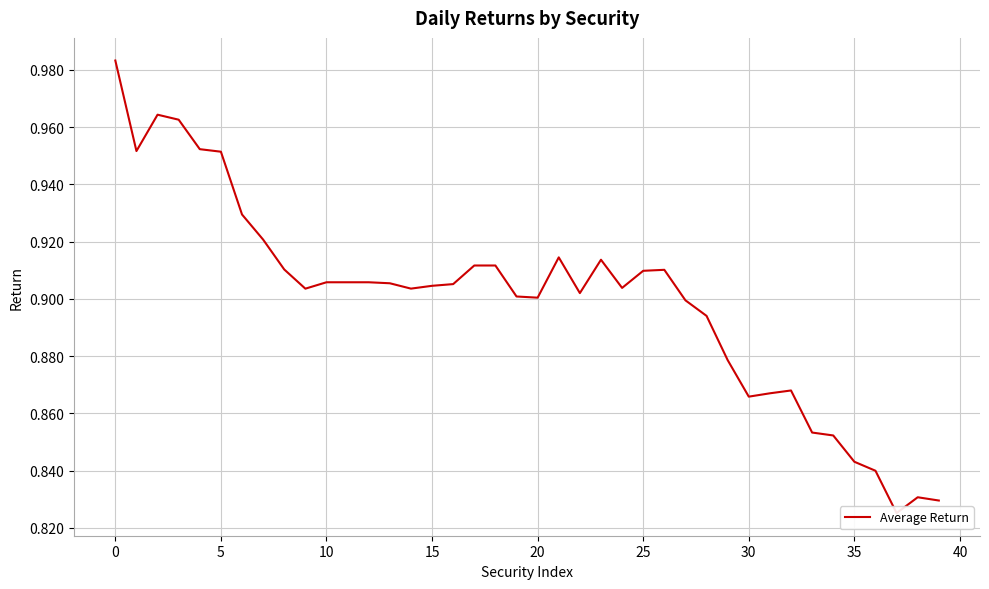

Which category has the lowest value across all series?

37